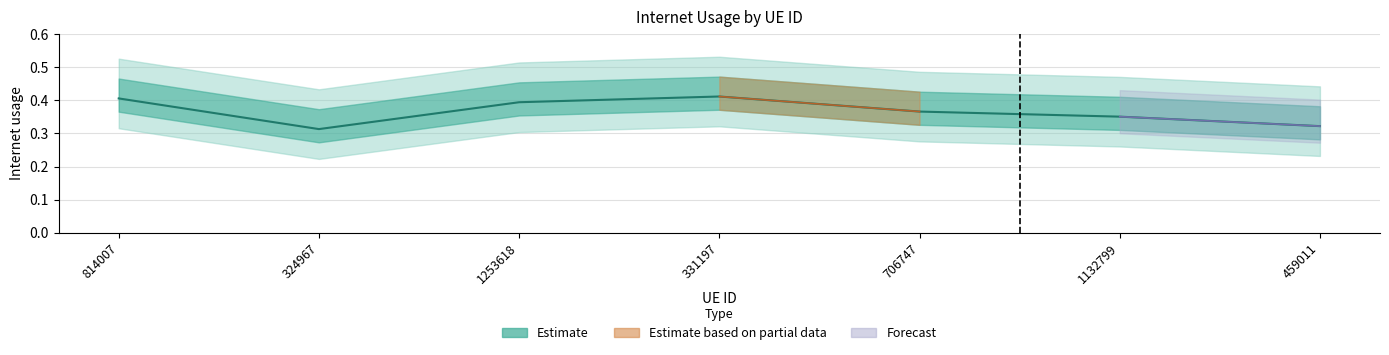

The value at 331197 is 0.4. True or false?

True